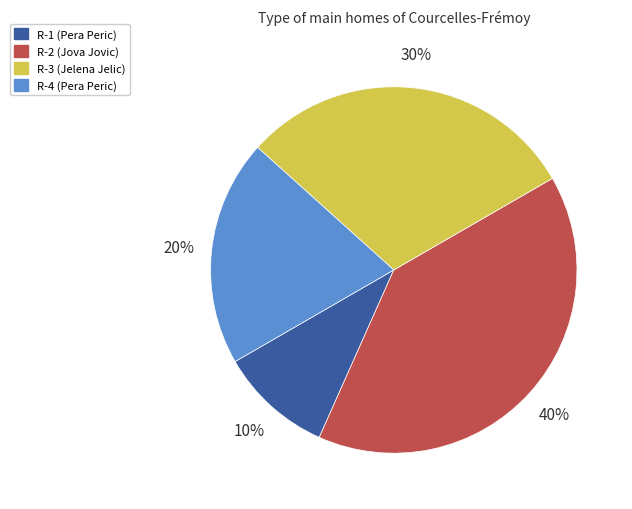

Is the sum of R-3 (Jelena Jelic) and R-1 (Pera Peric) greater than half?

No